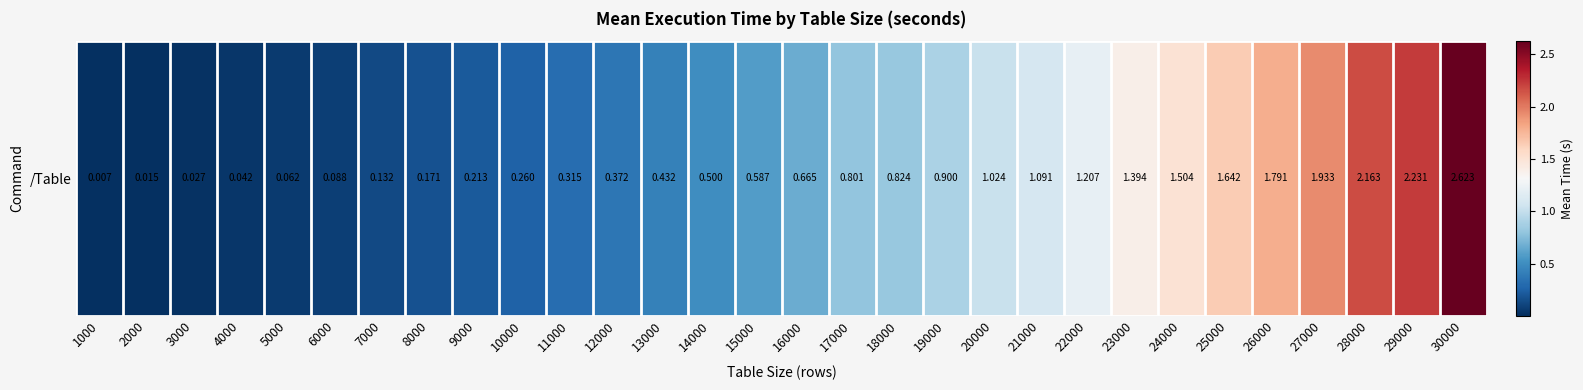

What is the sum of the values at 13000 and 6000?

0.5